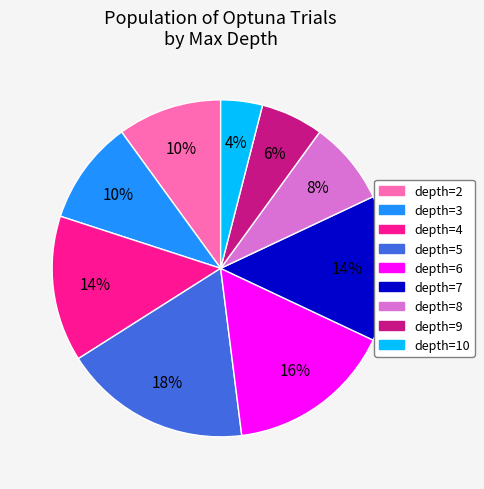

To the nearest percent, what percentage of the pie is depth=5?

18%